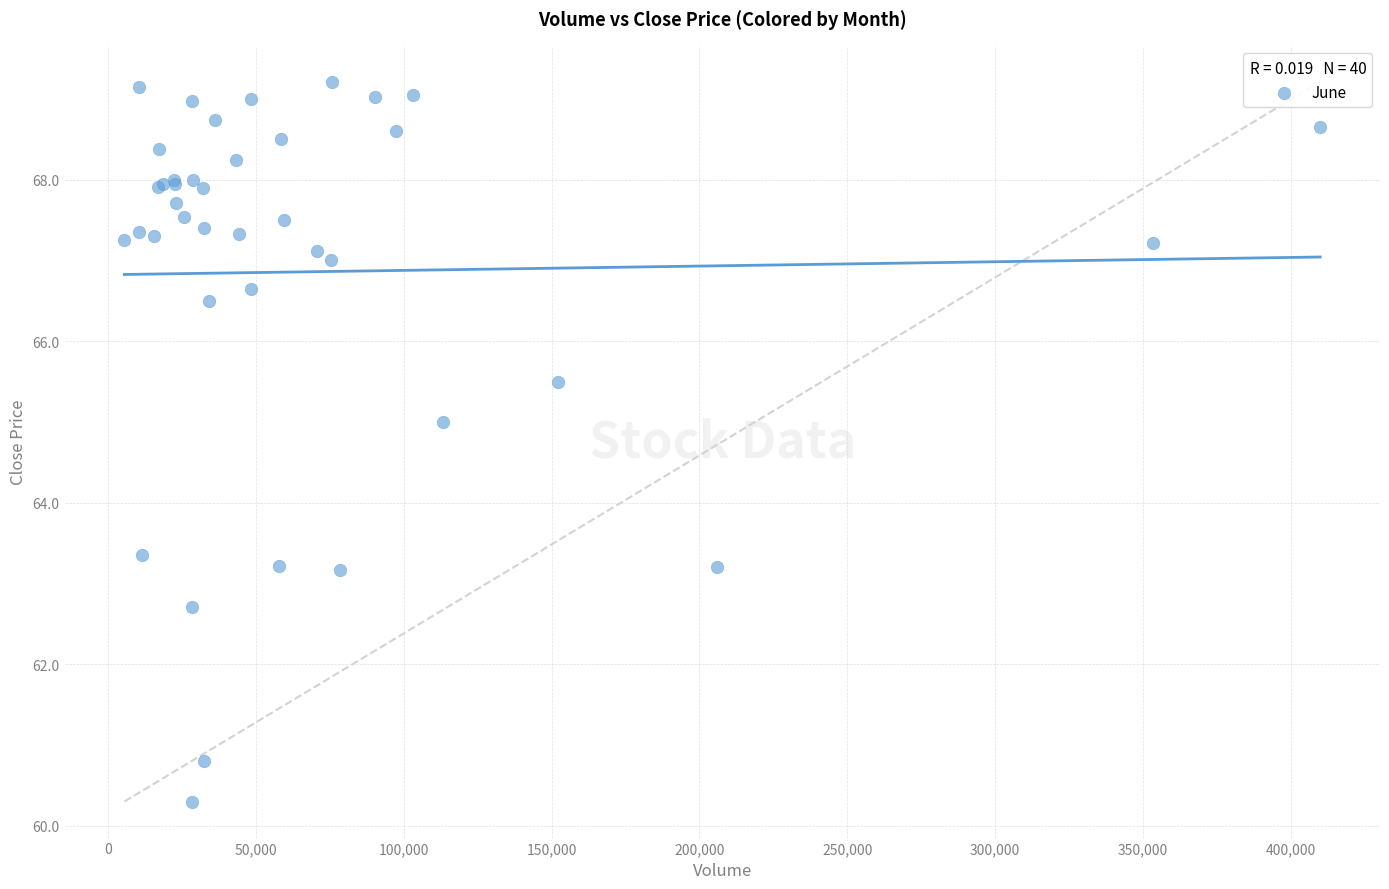

What Y value in the scatter plot is closest to 64?

63.3